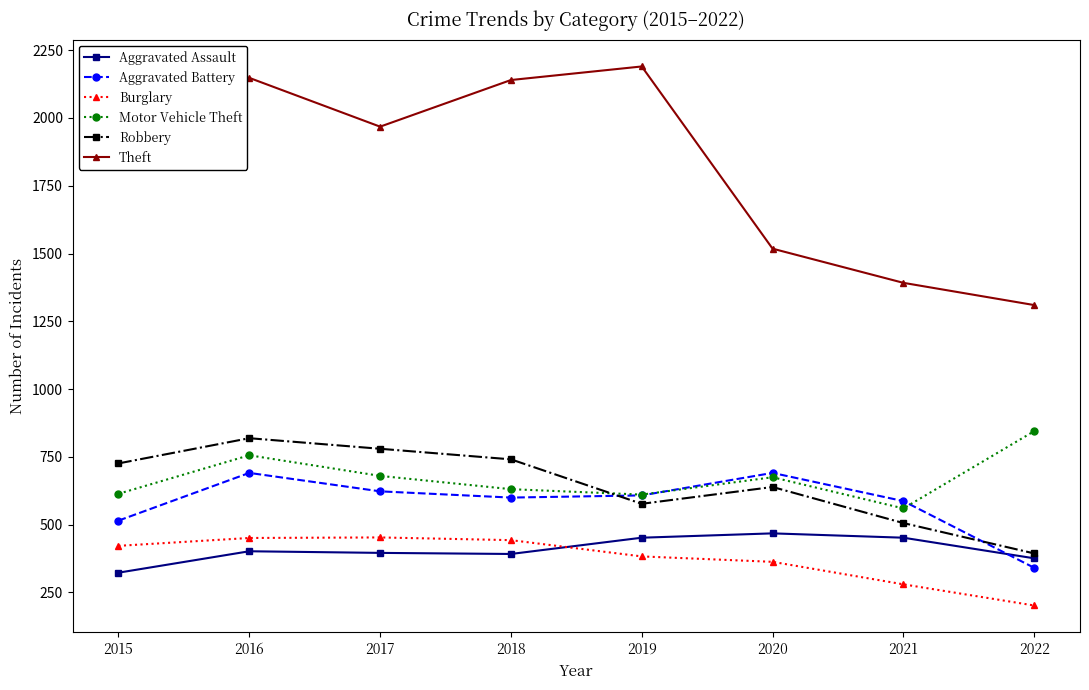

Which series has the largest range (max minus min)?

Theft